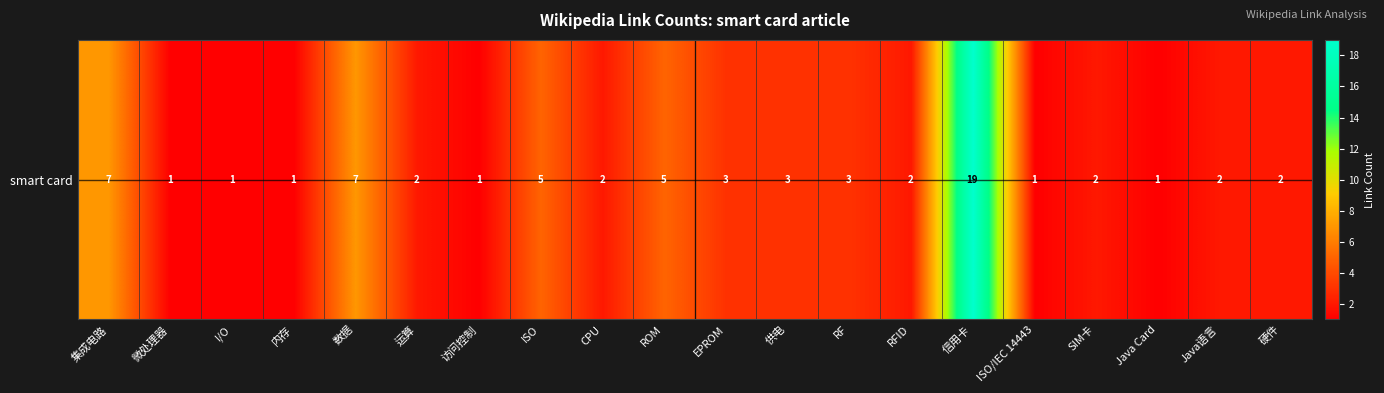

Rank the categories by value from lowest to highest.

微处理器, I/O, 内存, 访问控制, ISO/IEC 14443, Java Card, 运算, CPU, RFID, SIM卡, Java语言, 硬件, EPROM, 供电, RF, ISO, ROM, 集成电路, 数据, 信用卡